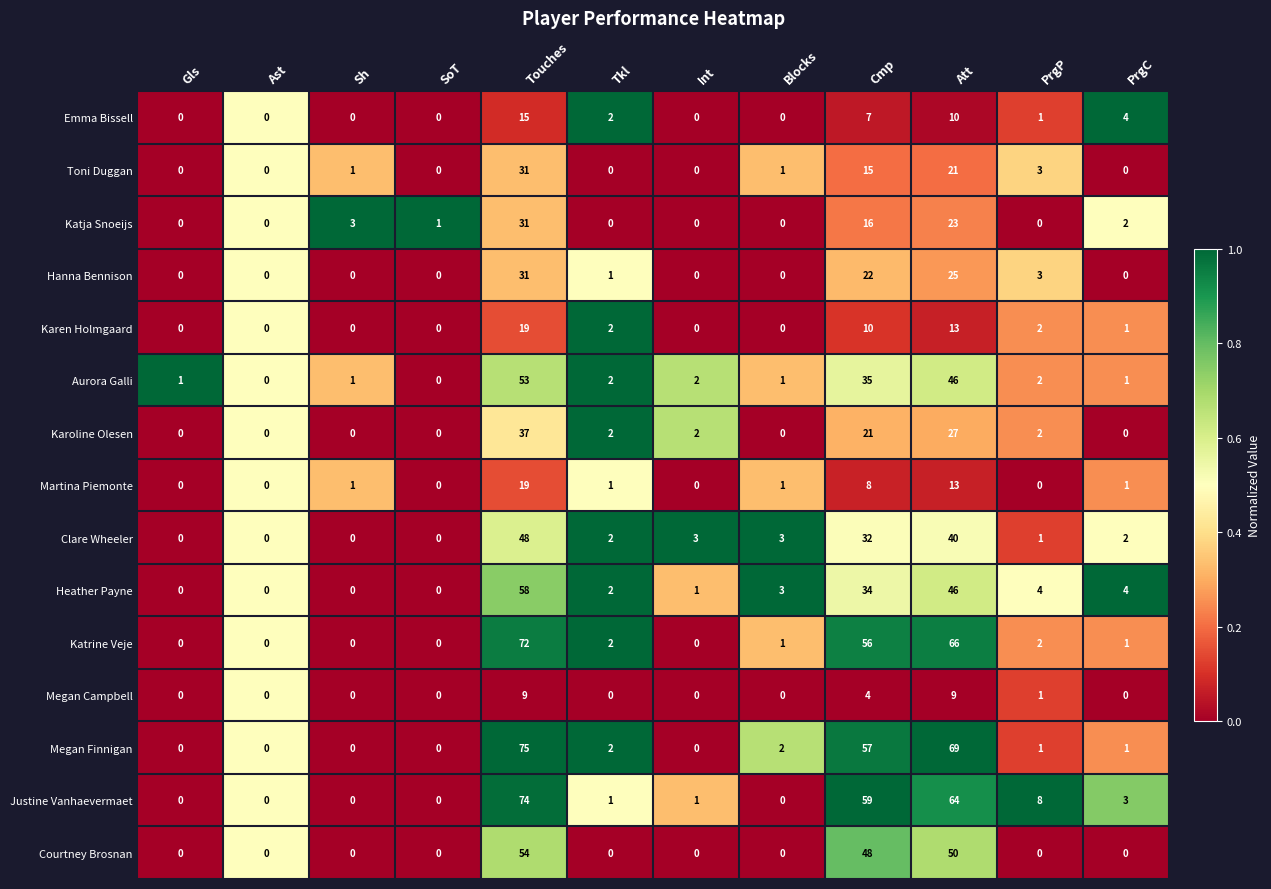

Which category has the highest value in the Hanna Bennison series?

Touches